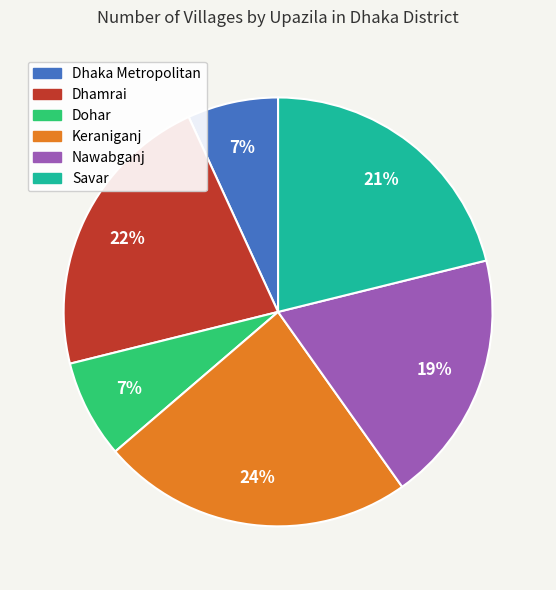

Is the sum of Dhaka Metropolitan and Dhamrai greater than half?

No